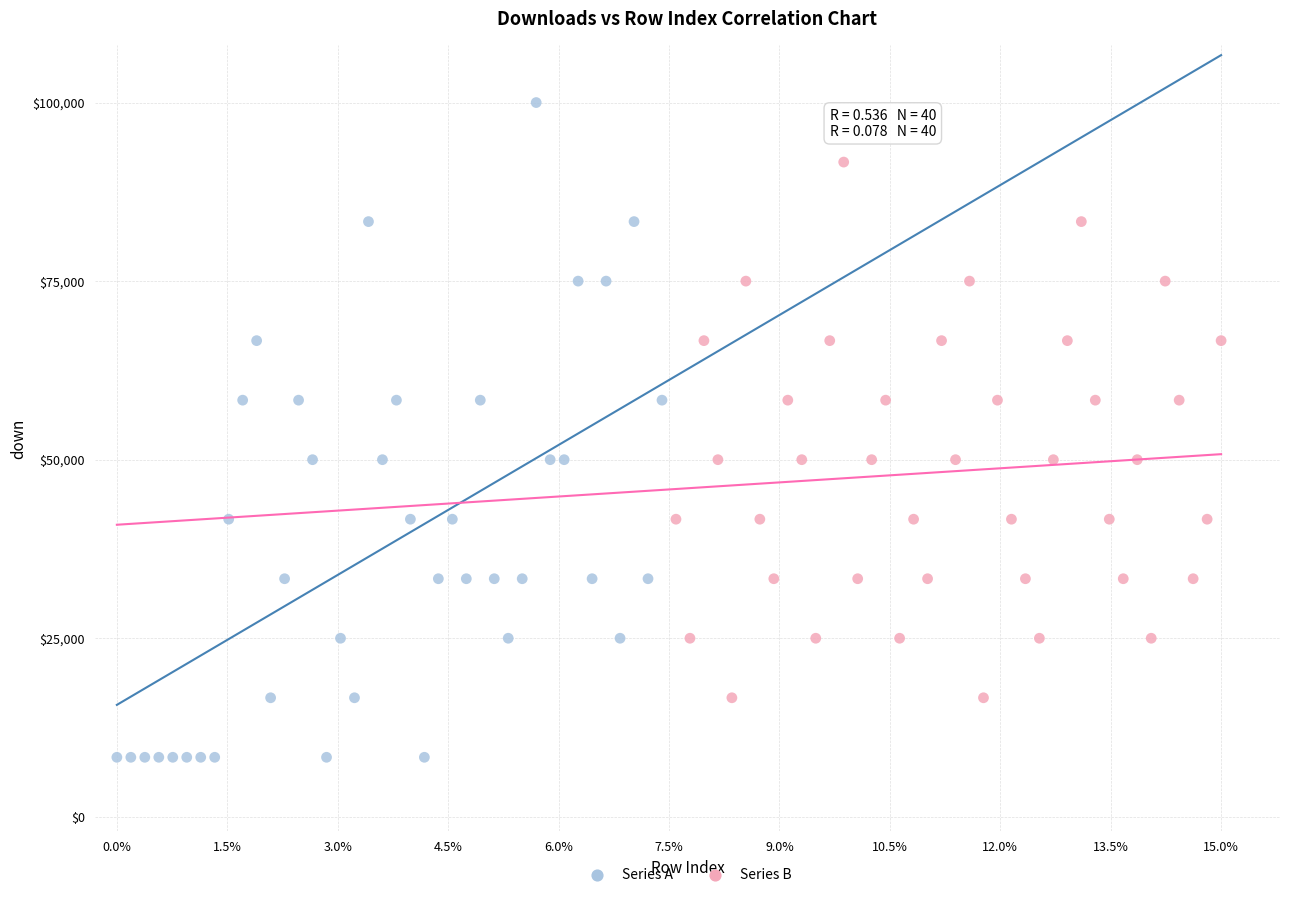

Which series has the widest spread of Y values?

Series A